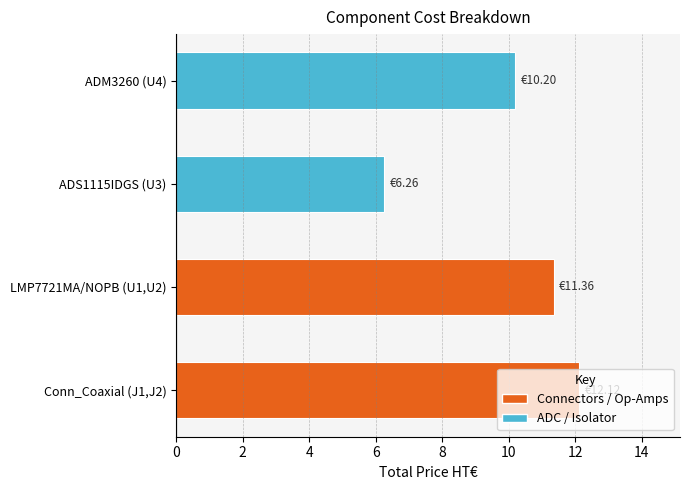

Reading right to left, list all the values displayed in this chart.

ADM3260 (U4)=10.2	ADS1115IDGS (U3)=6.3	LMP7721MA/NOPB (U1,U2)=11.4	Conn_Coaxial (J1,J2)=12.1